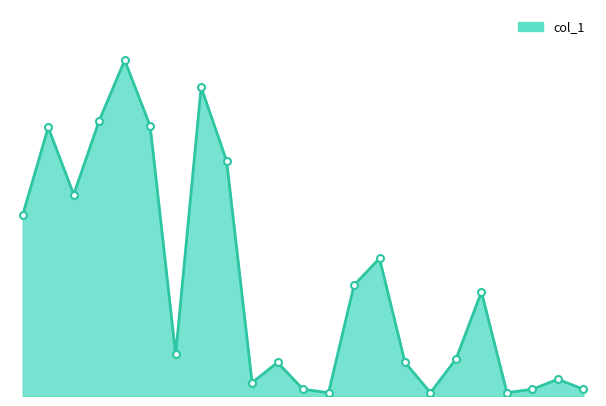

List the labels in order of value, smallest first.

105/07/12, 105/07/20, 105/07/25, 105/07/07, 105/07/26, 105/07/28, 105/06/20, 105/07/27, 105/07/06, 105/07/19, 105/07/21, 105/06/15, 105/07/22, 105/07/13, 105/07/18, 105/06/01, 105/06/03, 105/06/17, 105/06/02, 105/06/14, 105/06/07, 105/06/16, 105/06/08